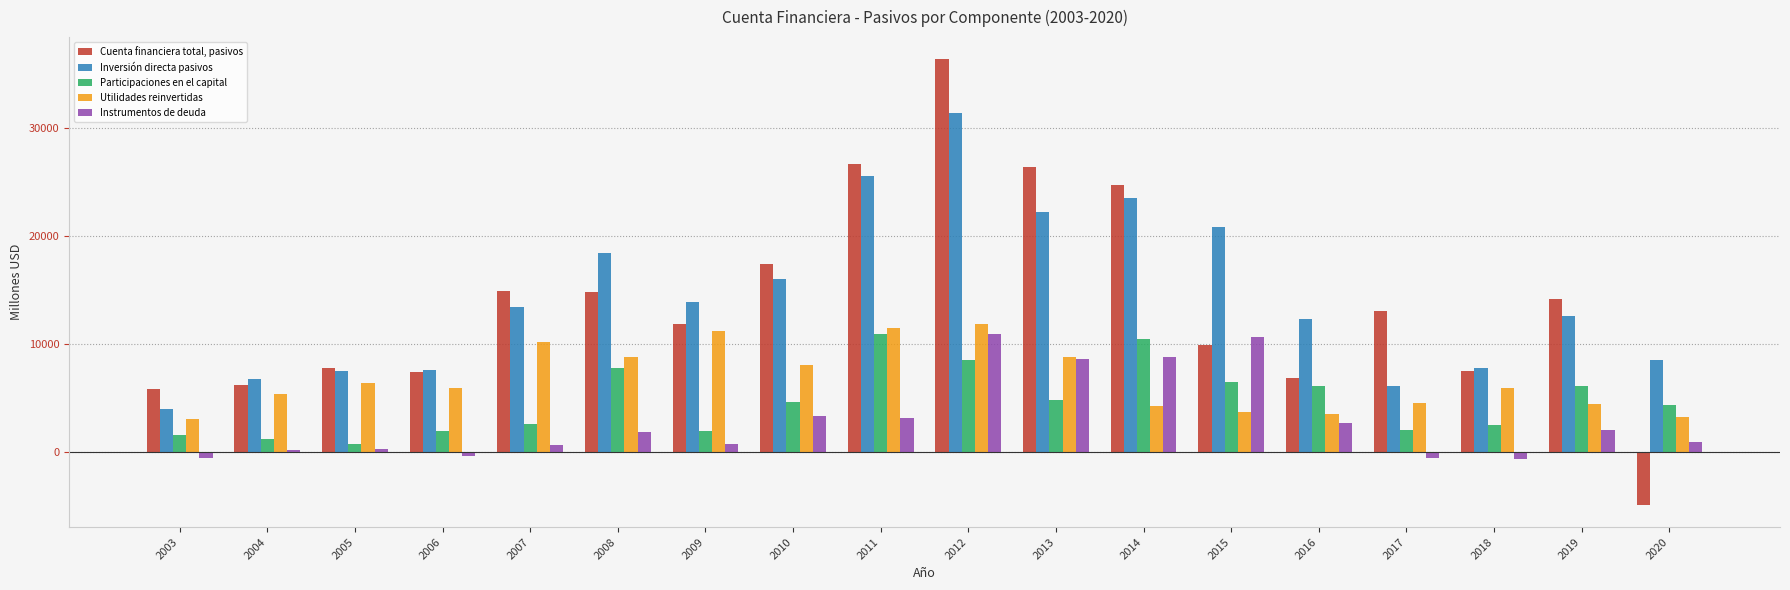

What is the sum of the Utilidades reinvertidas values at 2004 and 2019?

9855